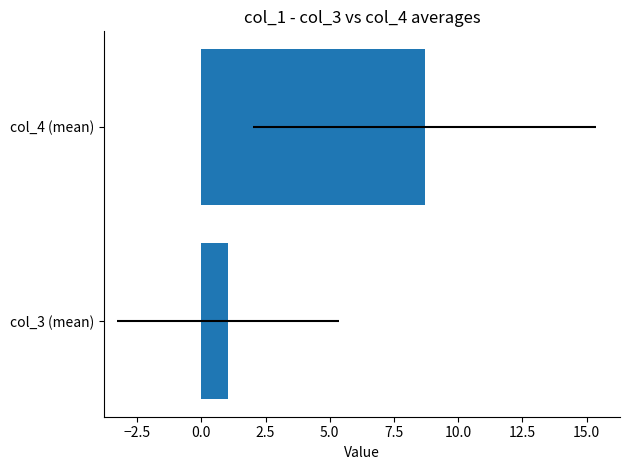

What is the sum of all values?

9.7